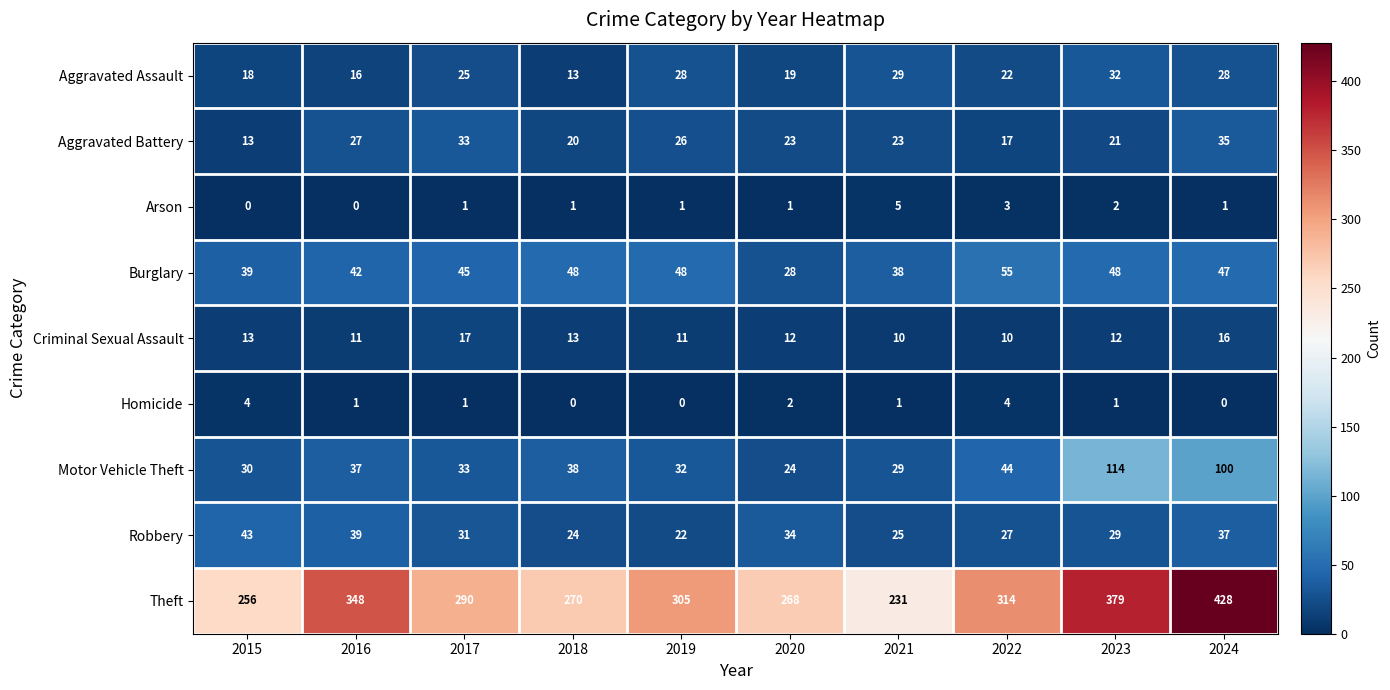

What is the difference between the Criminal Sexual Assault values at 2017 and 2021?

7